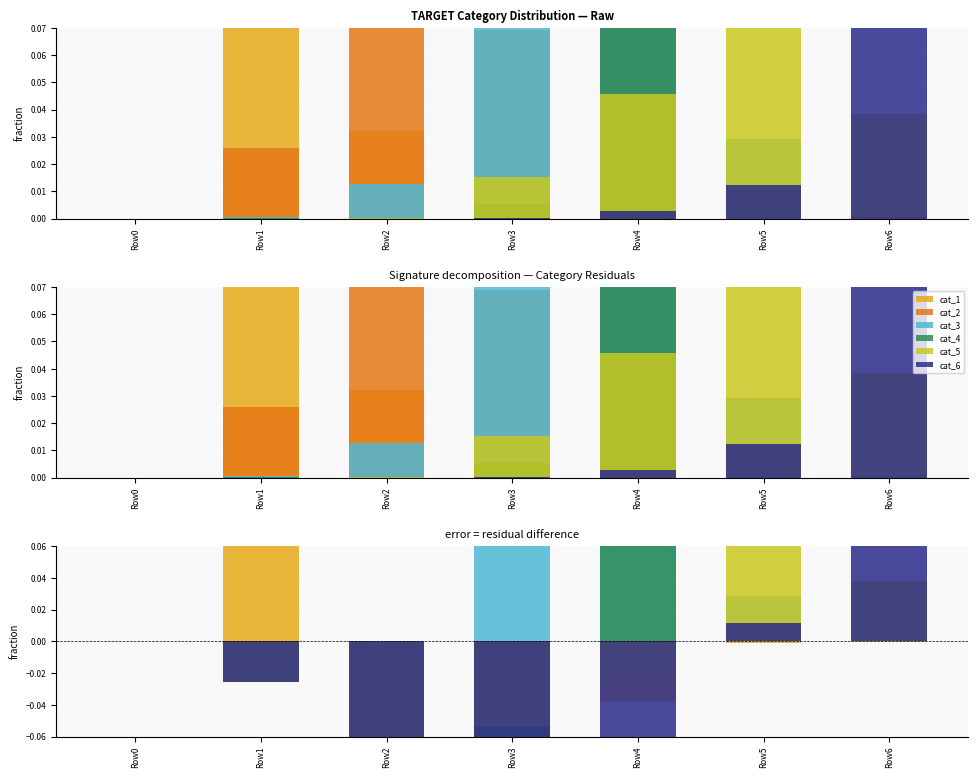

At how many categories does at least one series exceed 0?

5